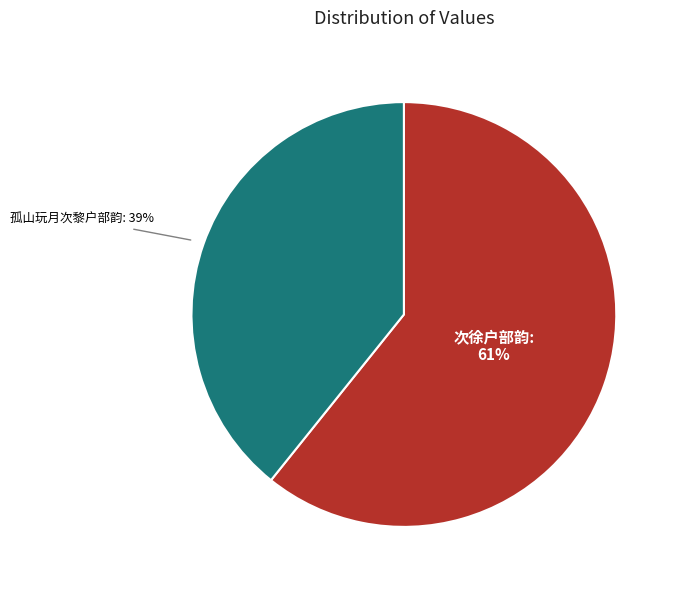

What percentage is the 孤山玩月次黎户部韵 slice, to the nearest percent?

39%